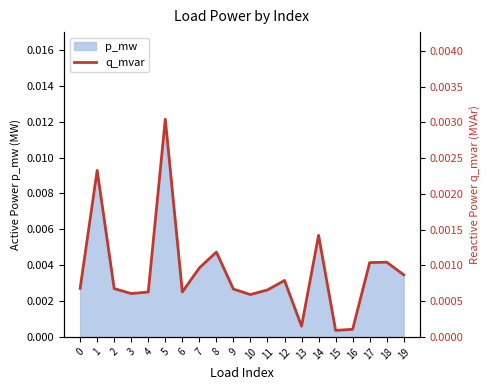

List the labels in order of value, smallest first.

15, 16, 13, 10, 3, 4, 6, 11, 9, 2, 0, 12, 19, 7, 17, 18, 8, 14, 1, 5